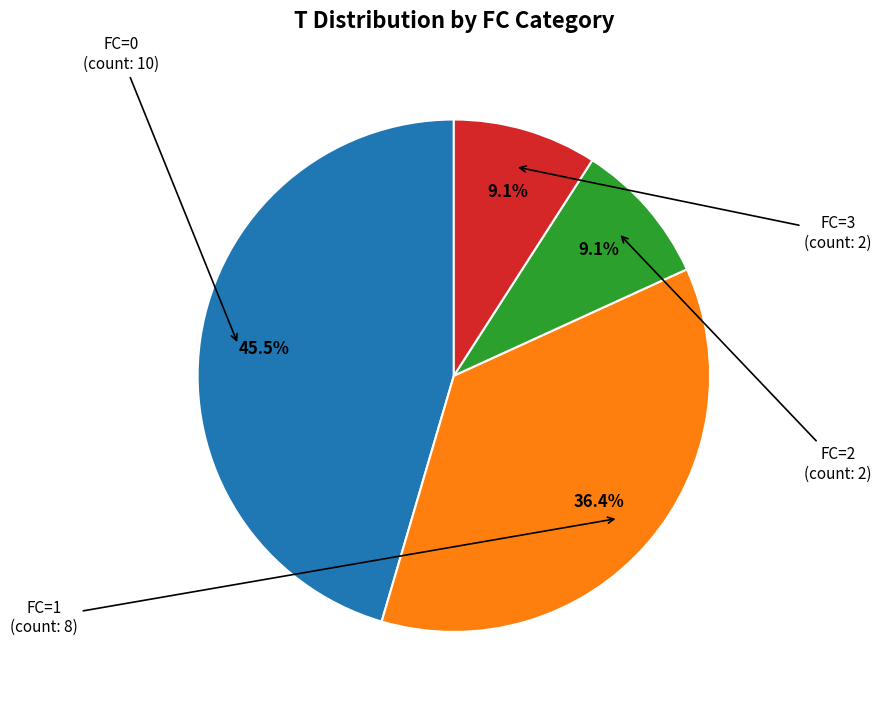

To the nearest percent, what is the difference between the largest and smallest slice percentages?

36%